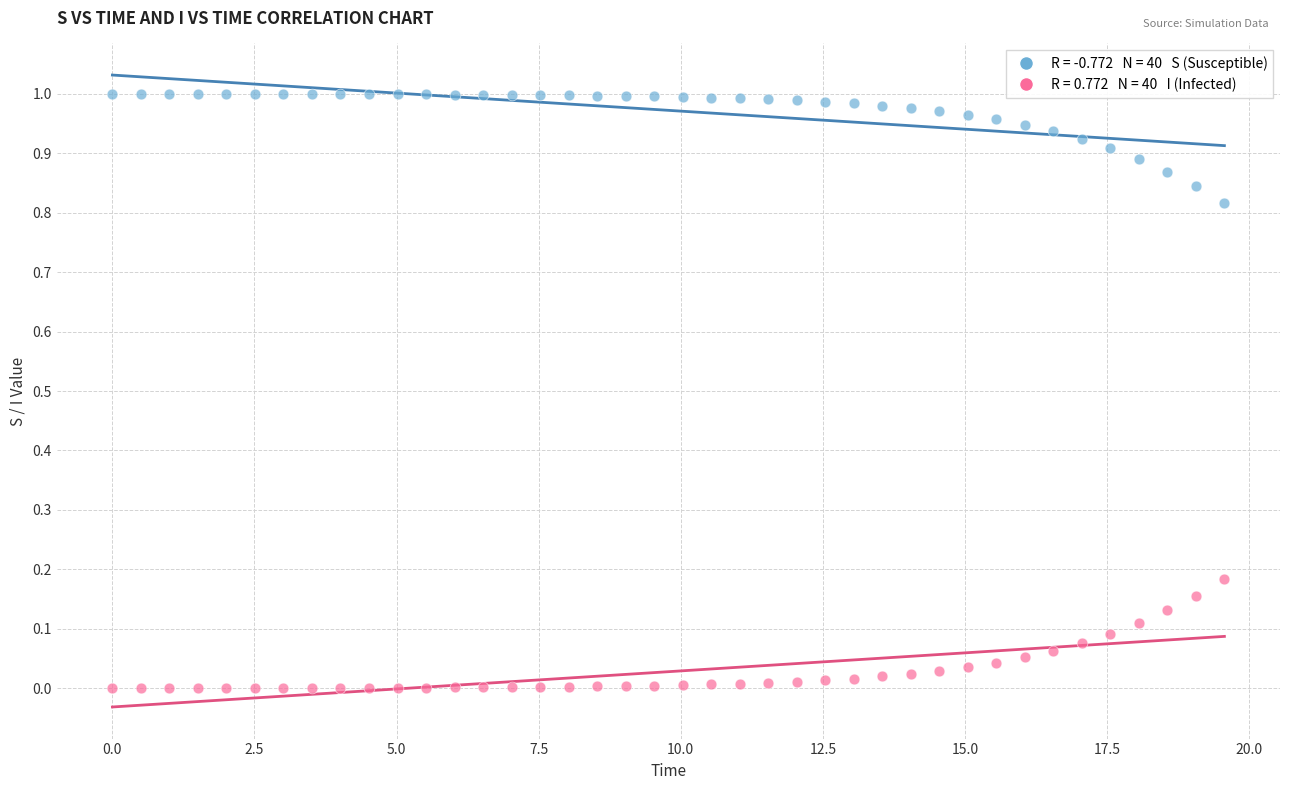

Across all data points, what is the range of X values (max minus min)?

19.6